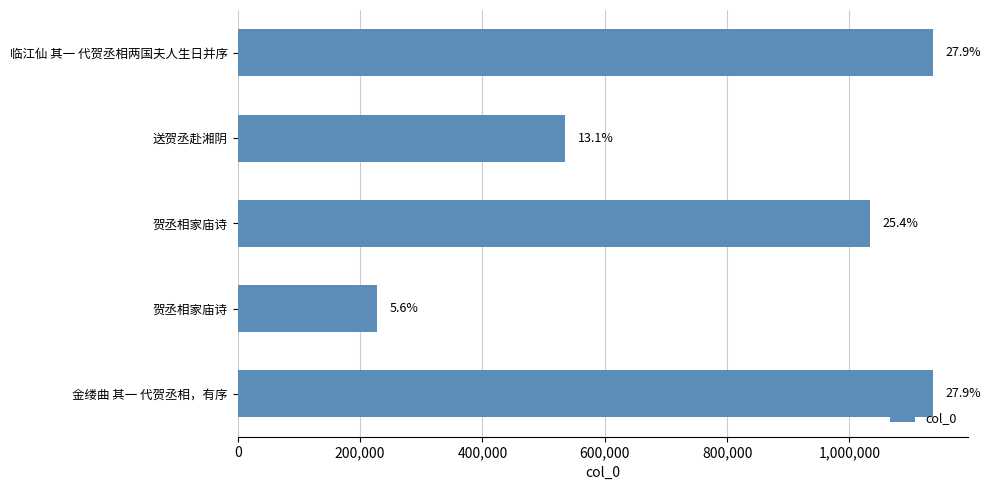

How many bars are there in total?

5